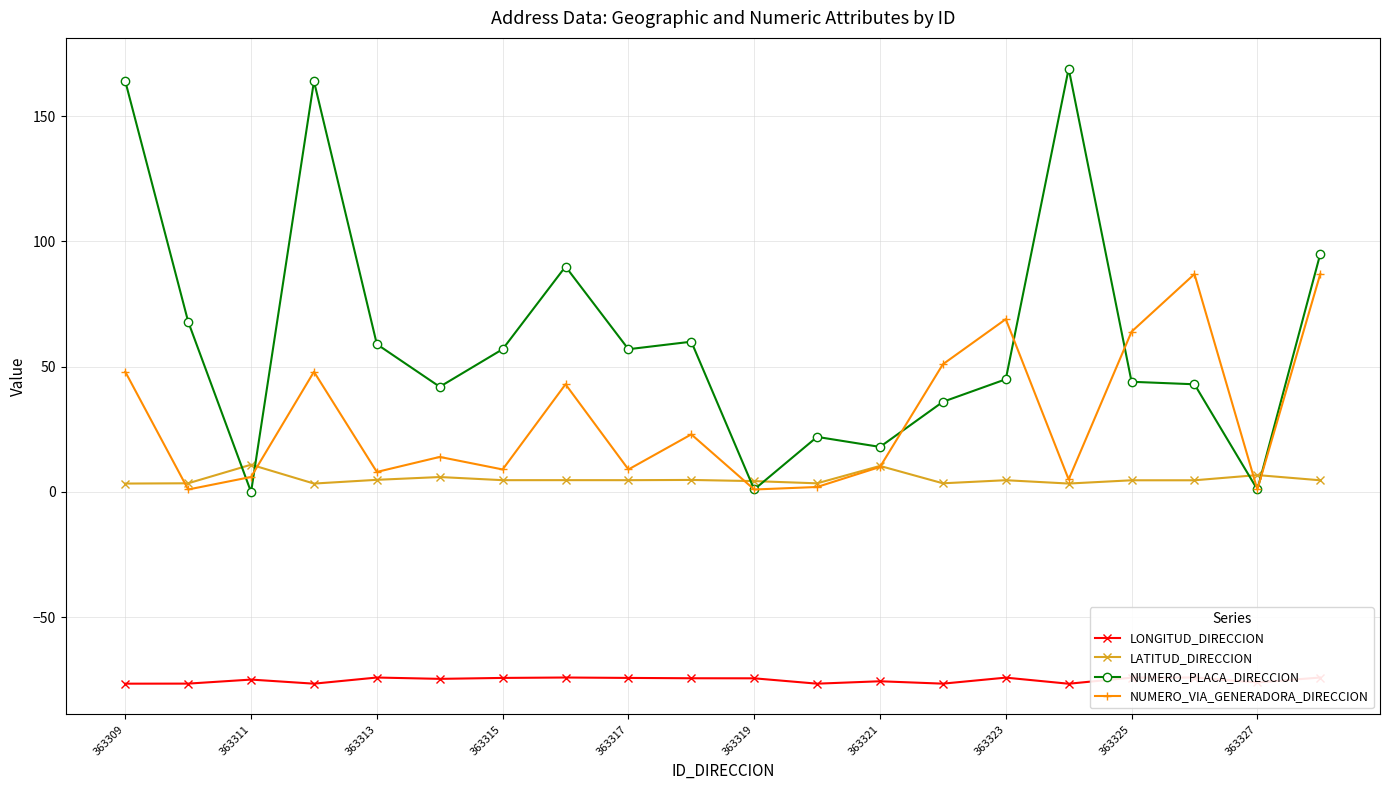

What is the maximum value shown in the chart?

169.0